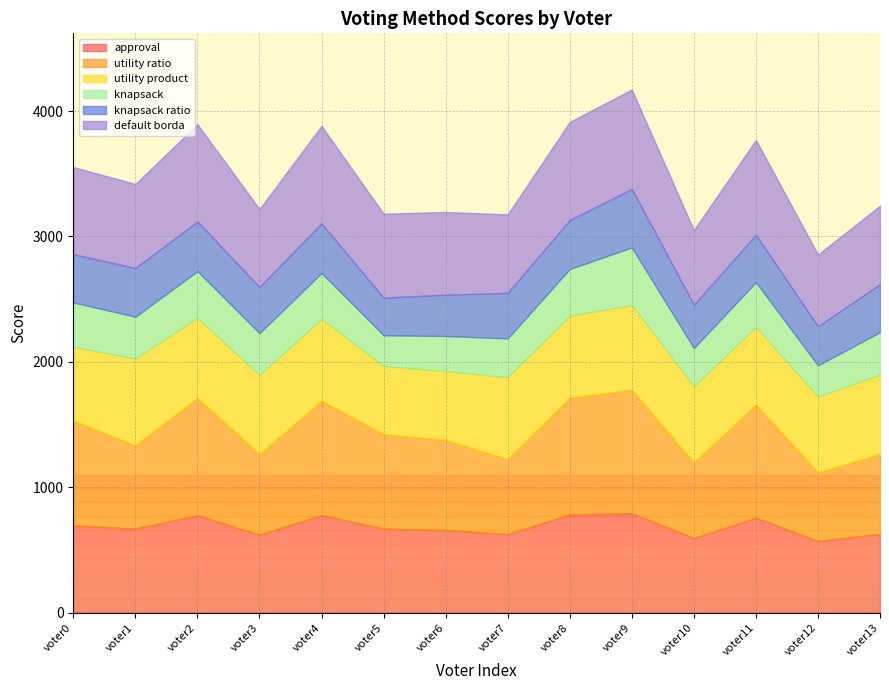

Which series has the largest total across all categories?

utility ratio